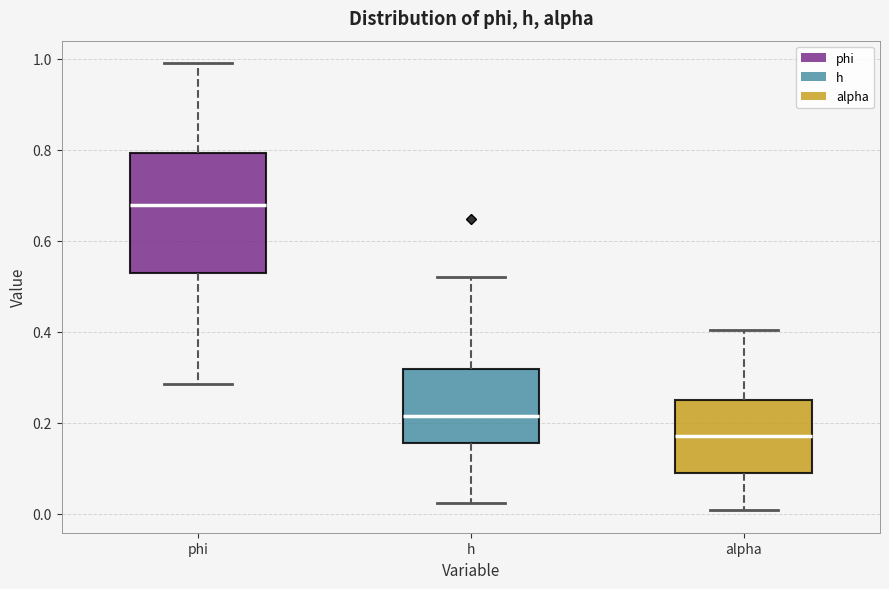

Reading left to right, transcribe this box plot: for each box, give where its median line is, the range the box spans, and where its two whiskers end, as read against the y-axis. The values are not printed on the chart, so give them approximately, as read against the axis.

phi: median 0.68, box 0.52 to 0.80, whiskers 0.28 to 1.00
h: median 0.22, box 0.16 to 0.32, whiskers 0.02 to 0.52
alpha: median 0.18, box 0.08 to 0.24, whiskers 0.00 to 0.40